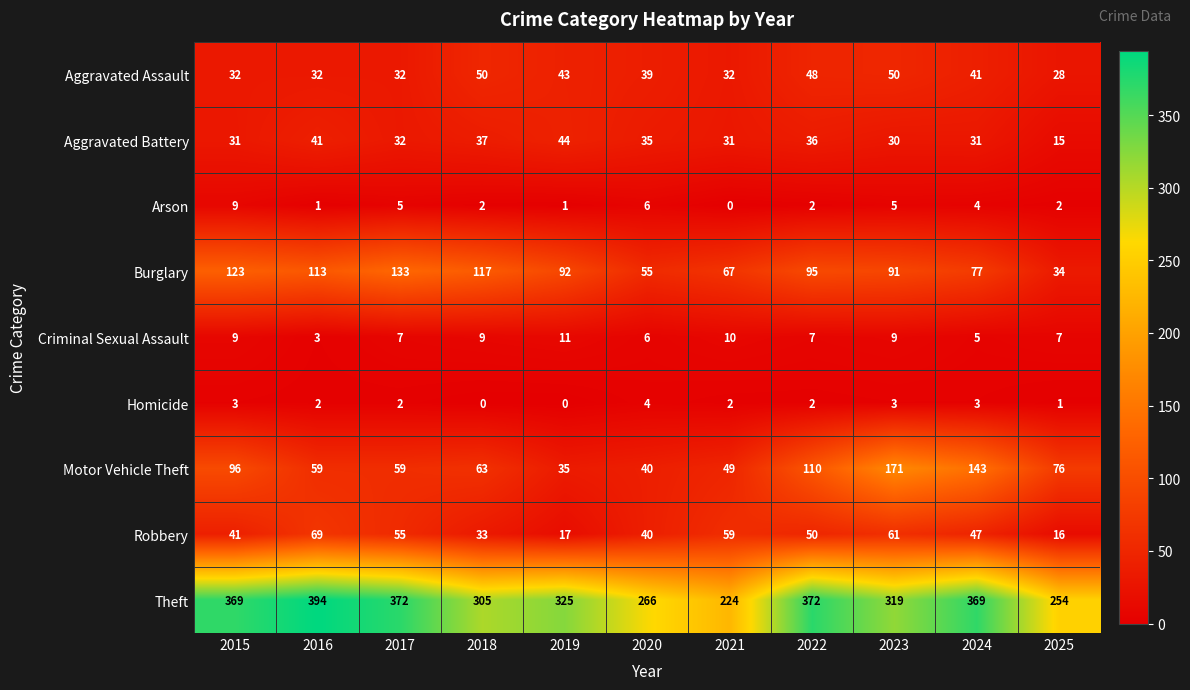

What is the difference between the maximum and minimum values in the Arson series?

9